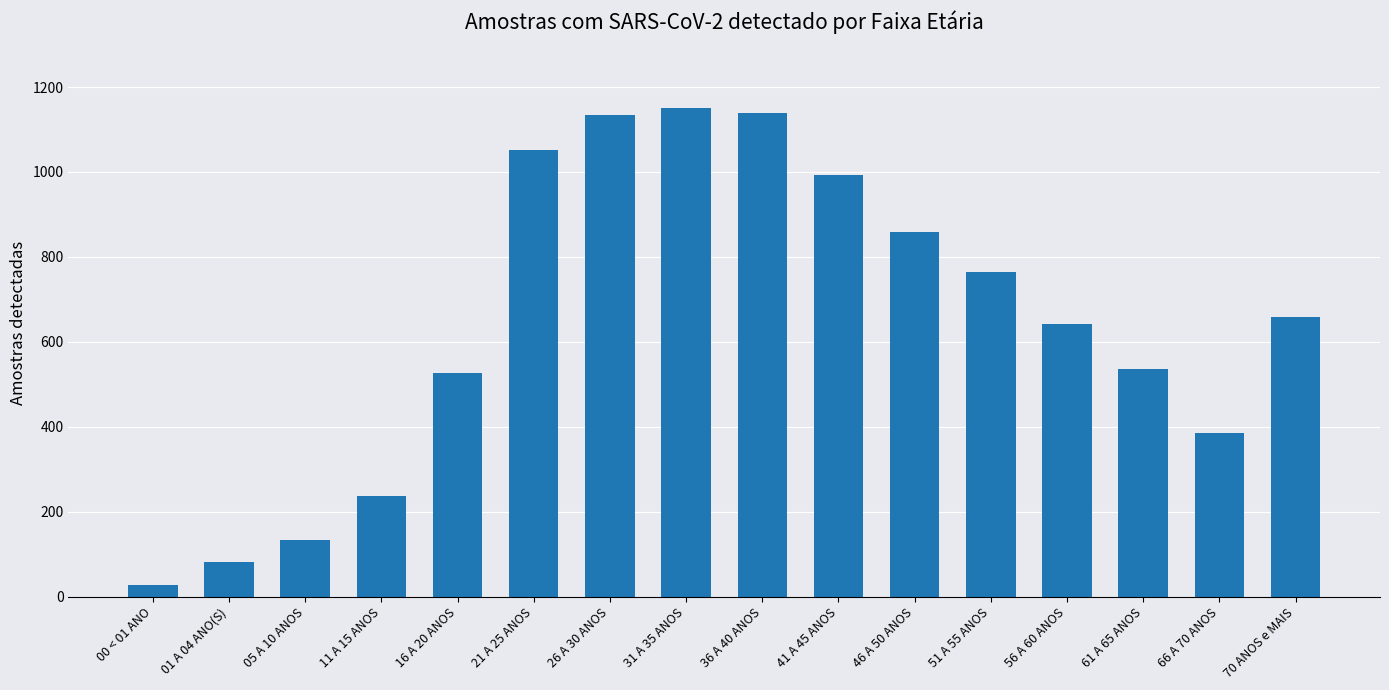

What value does the data have at 01 A 04 ANO(S), to the nearest 50?

100